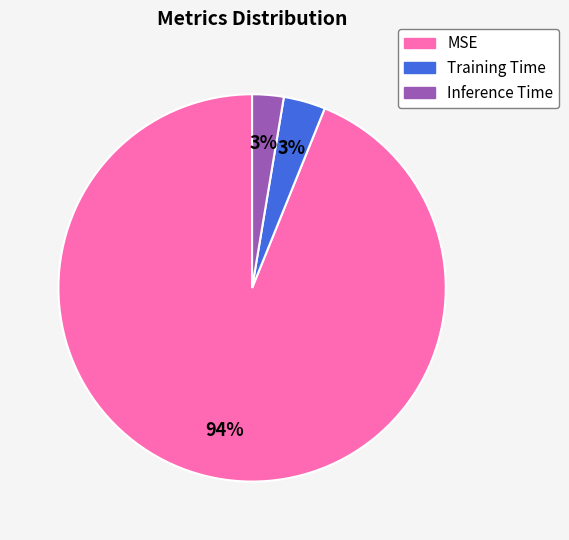

Is the sum of Inference Time and MSE greater than half?

Yes